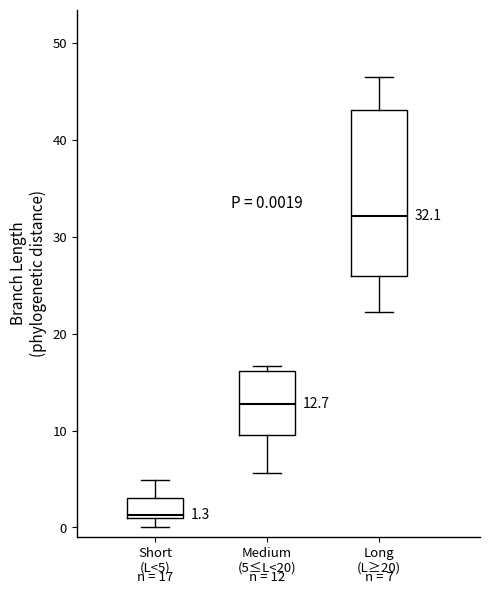

Which box is the tallest, from its lower edge to its upper edge?

Long (L≥20)